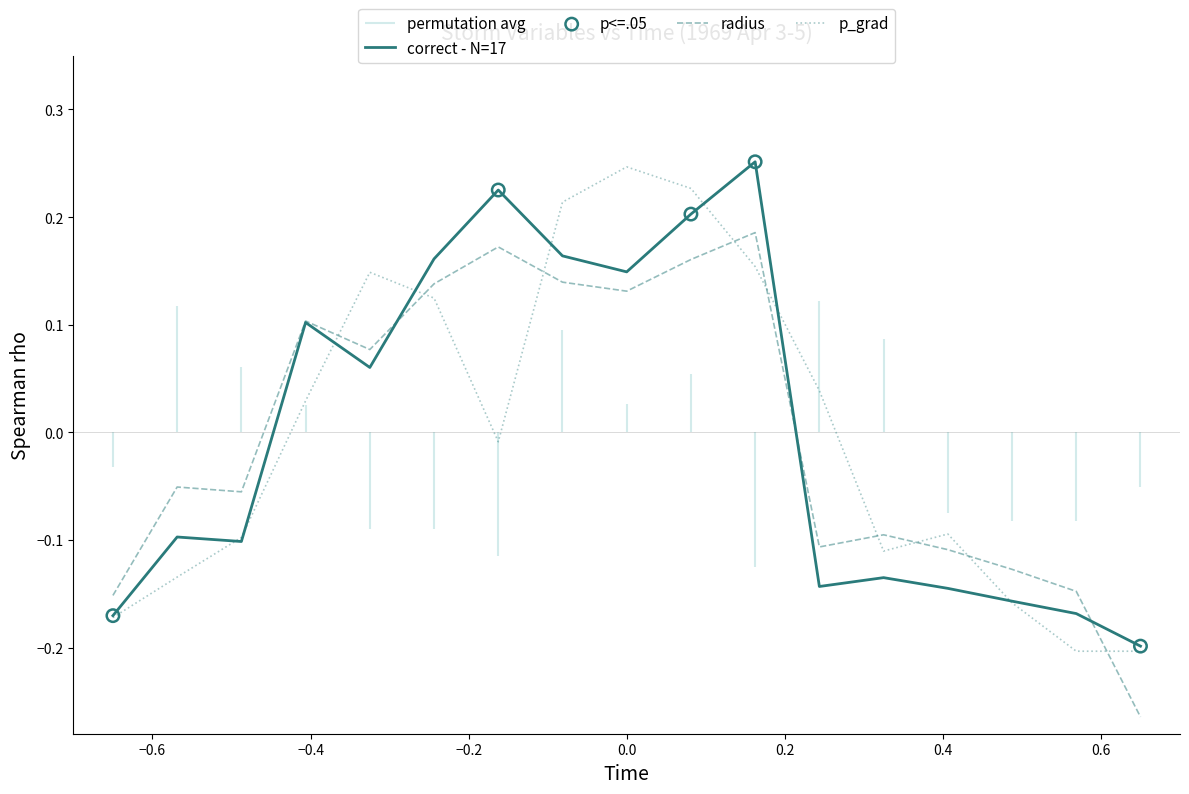

Which series reaches the minimum Y coordinate?

radius